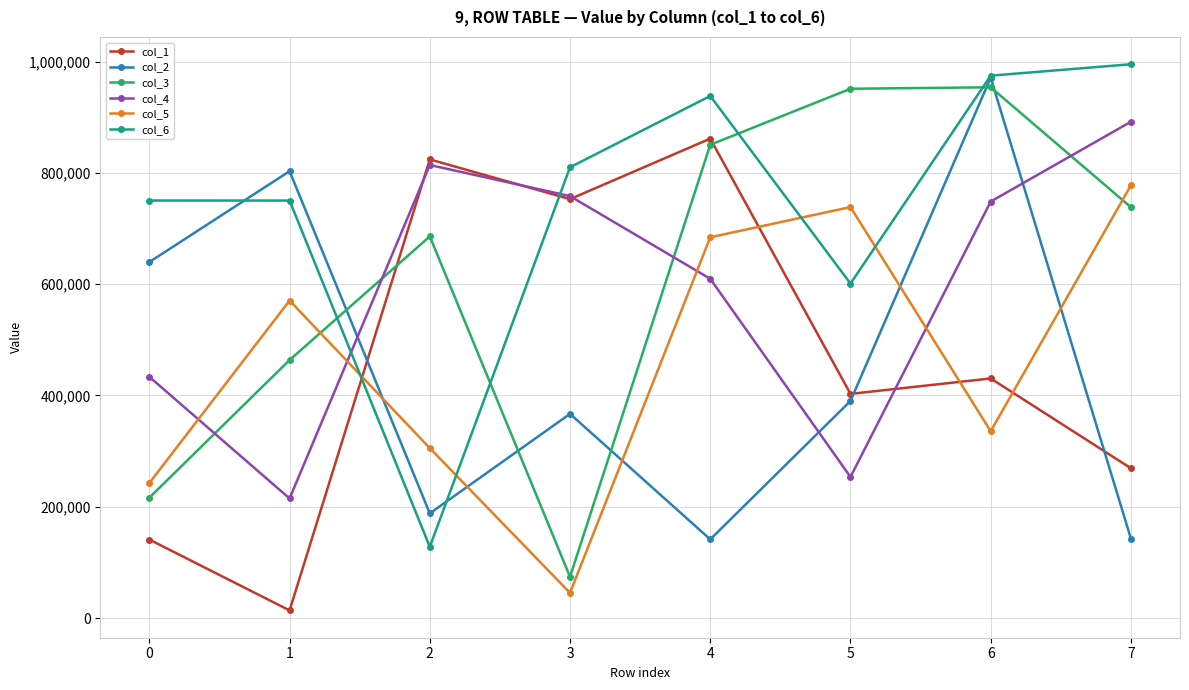

Where do col_5 and col_6 first cross each other?

1 and 2